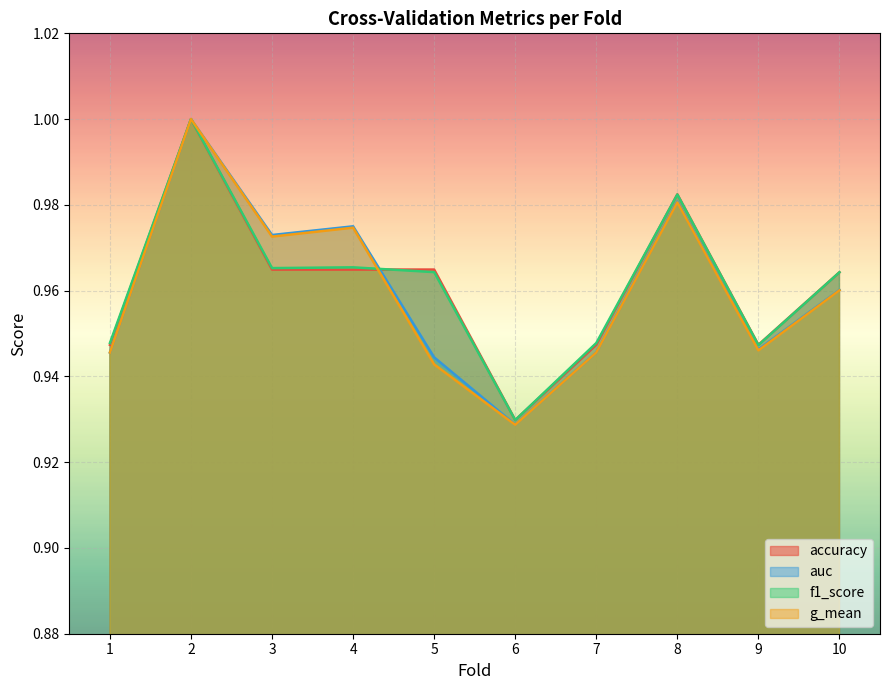

How many interior local peaks does the f1_score series have?

3